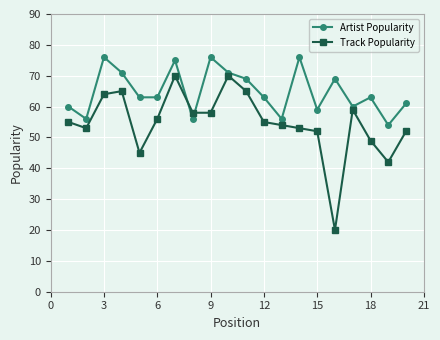

At how many categories does at least one series exceed 43?

20